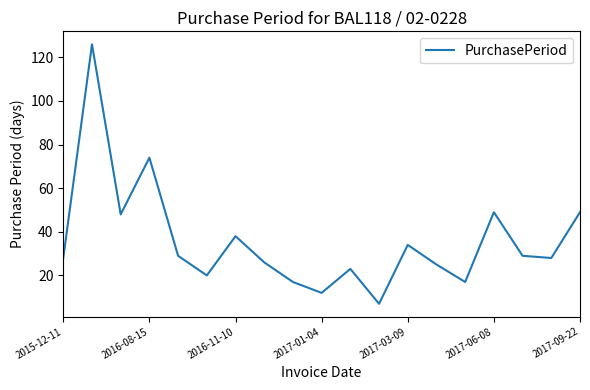

What is the maximum value shown in the chart?

126